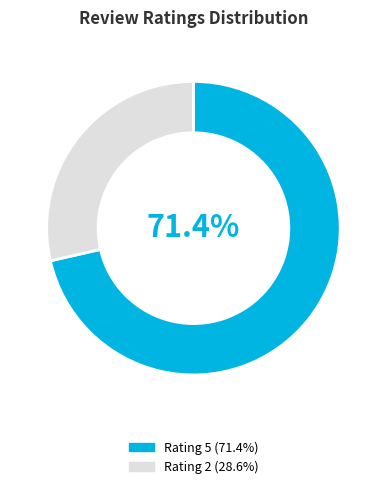

Do Rating 5 (71.4%) and Rating 2 (28.6%) together represent more than half of the pie?

Yes